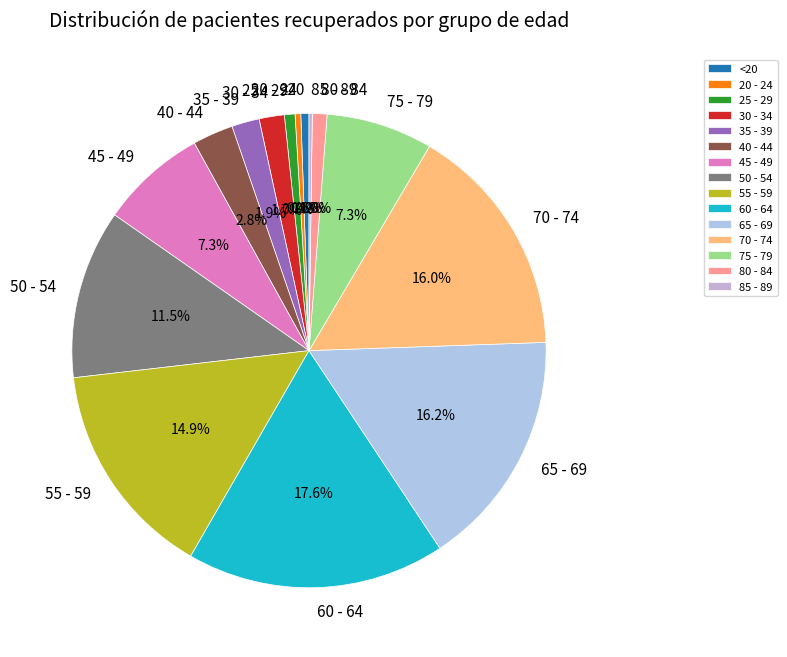

The 65 - 69 slice represents 11% of the pie. True or false?

False